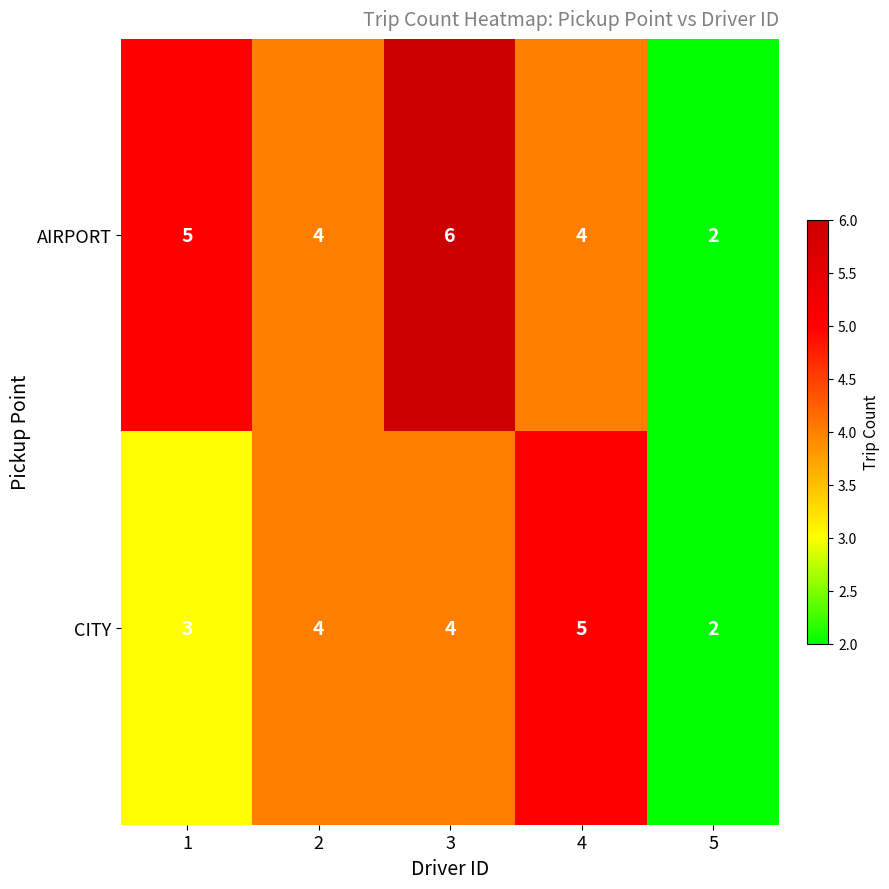

Count the AIRPORT values in the range 4 to 5.

3